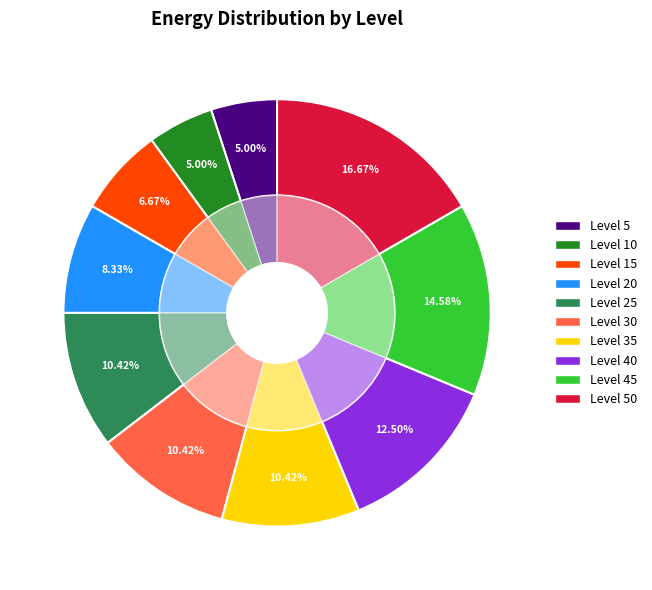

Which category has the smallest portion of the pie?

5